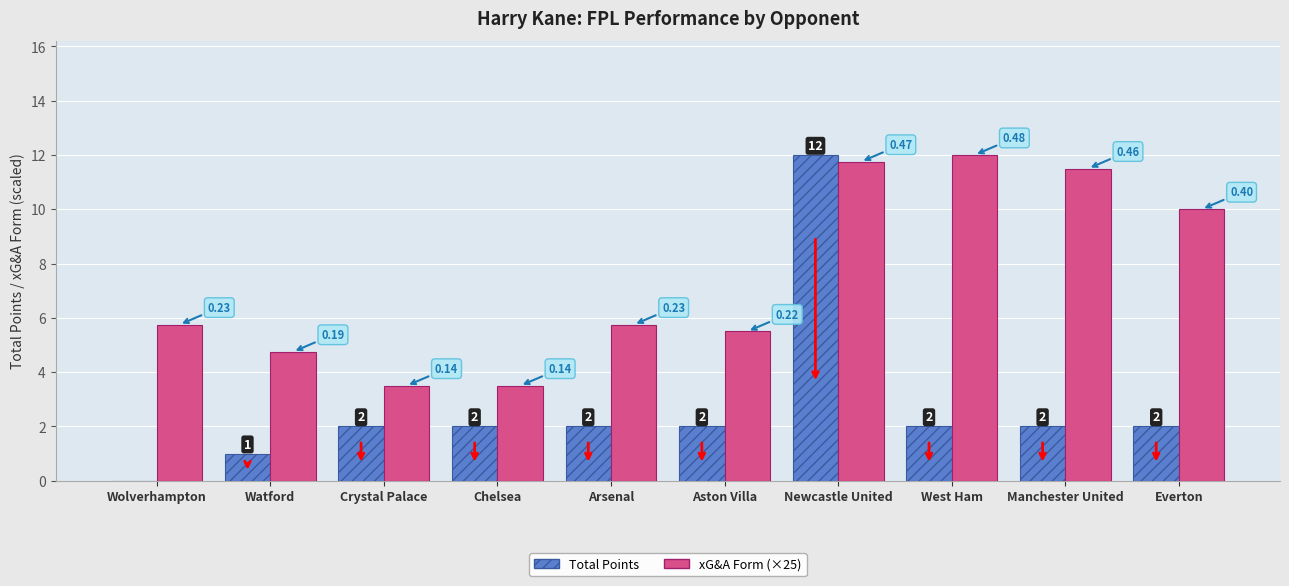

Which series has the largest range (max minus min)?

Total Points